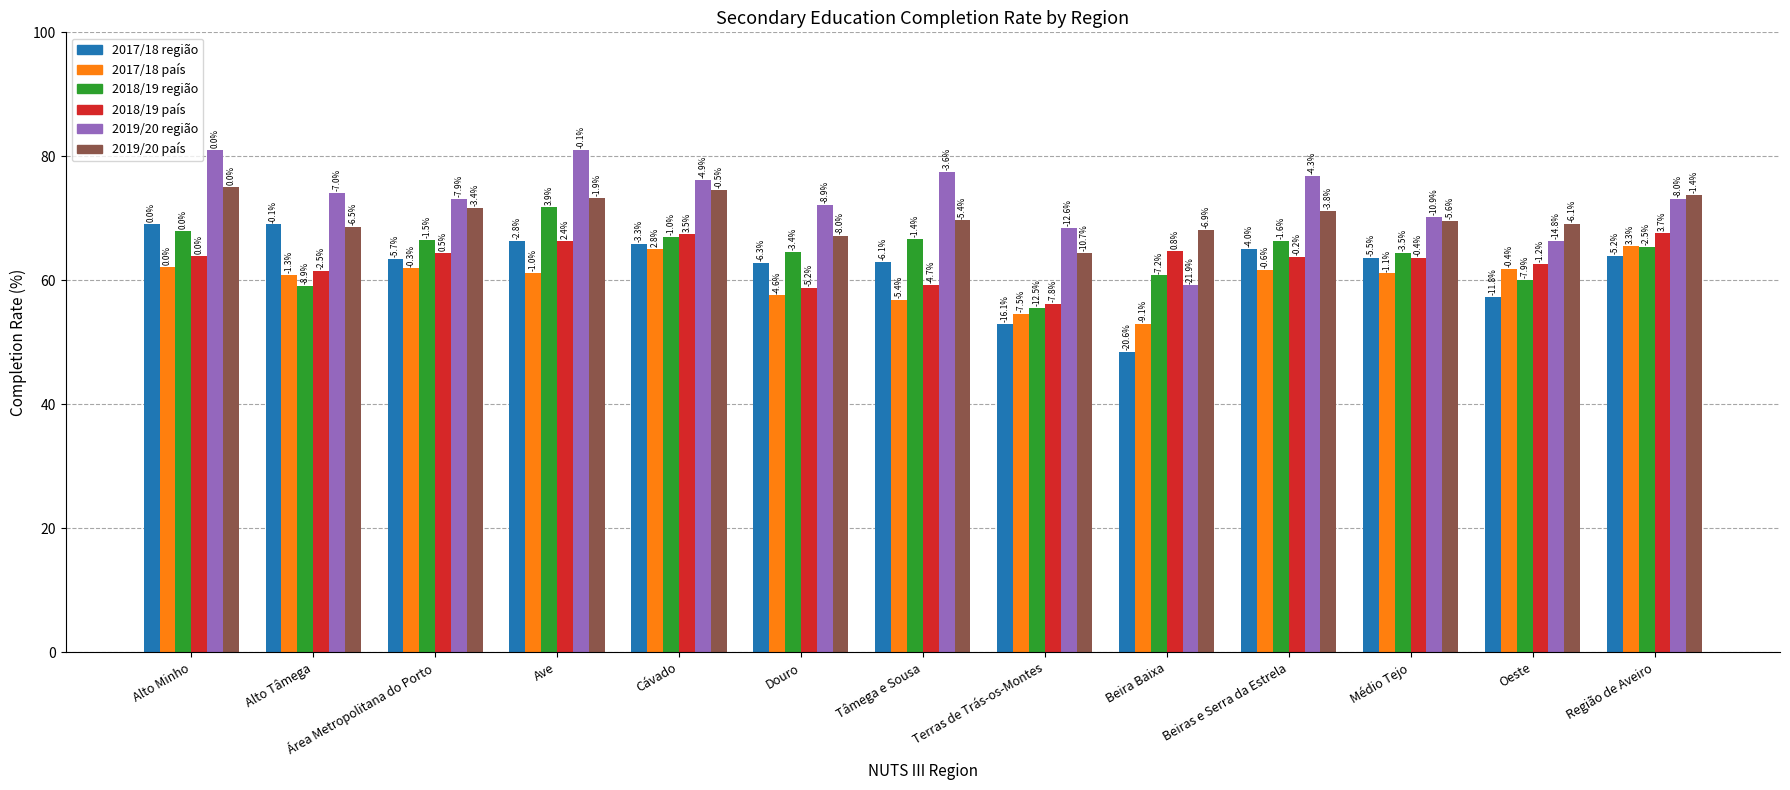

True or false: 2017/2018 país has a value of 53.0 at Beira Baixa.

True